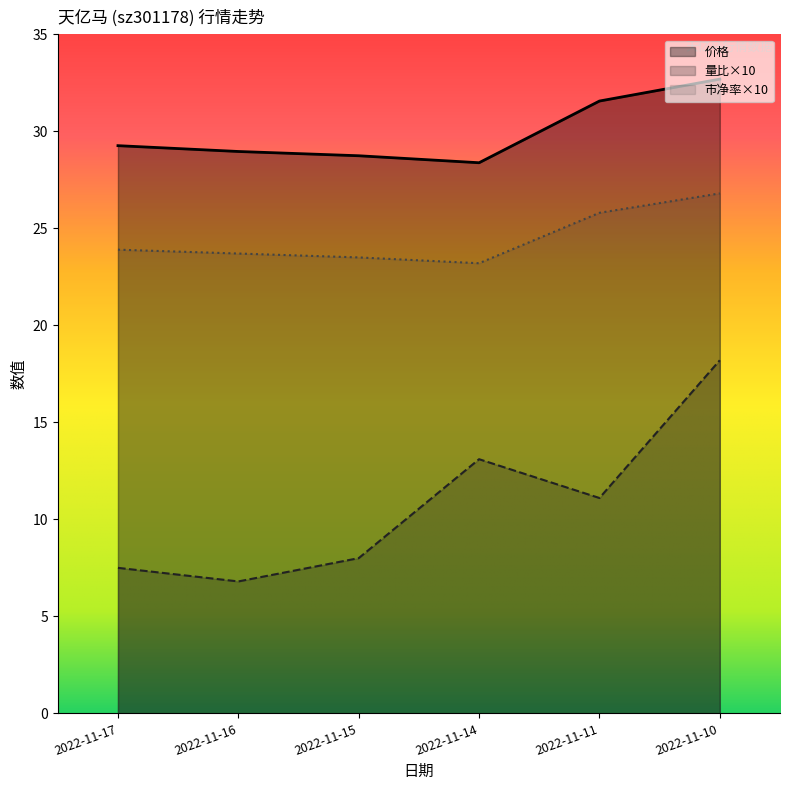

What is the minimum value for 量比?

6.8